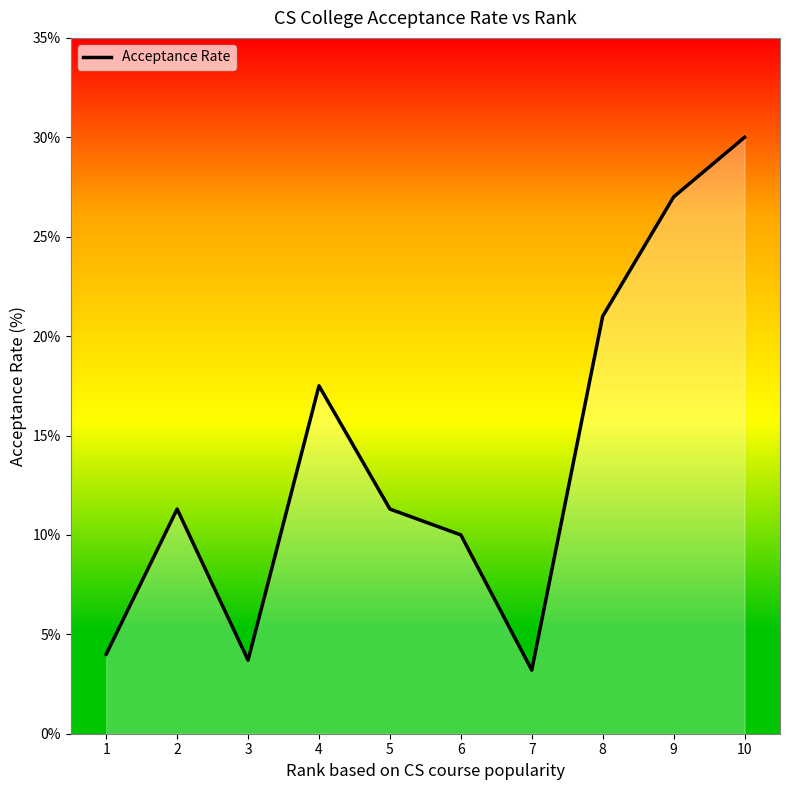

Which has a higher value, 1 or 6?

6